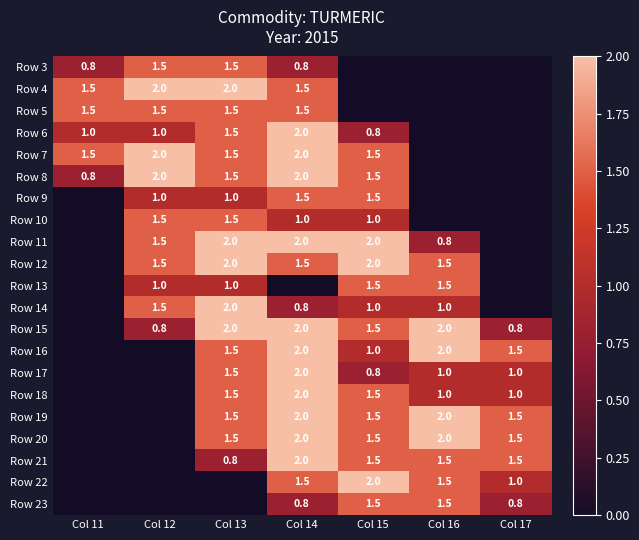

What is the sum of the Row 21 values at Col 15 and Col 14?

3.5